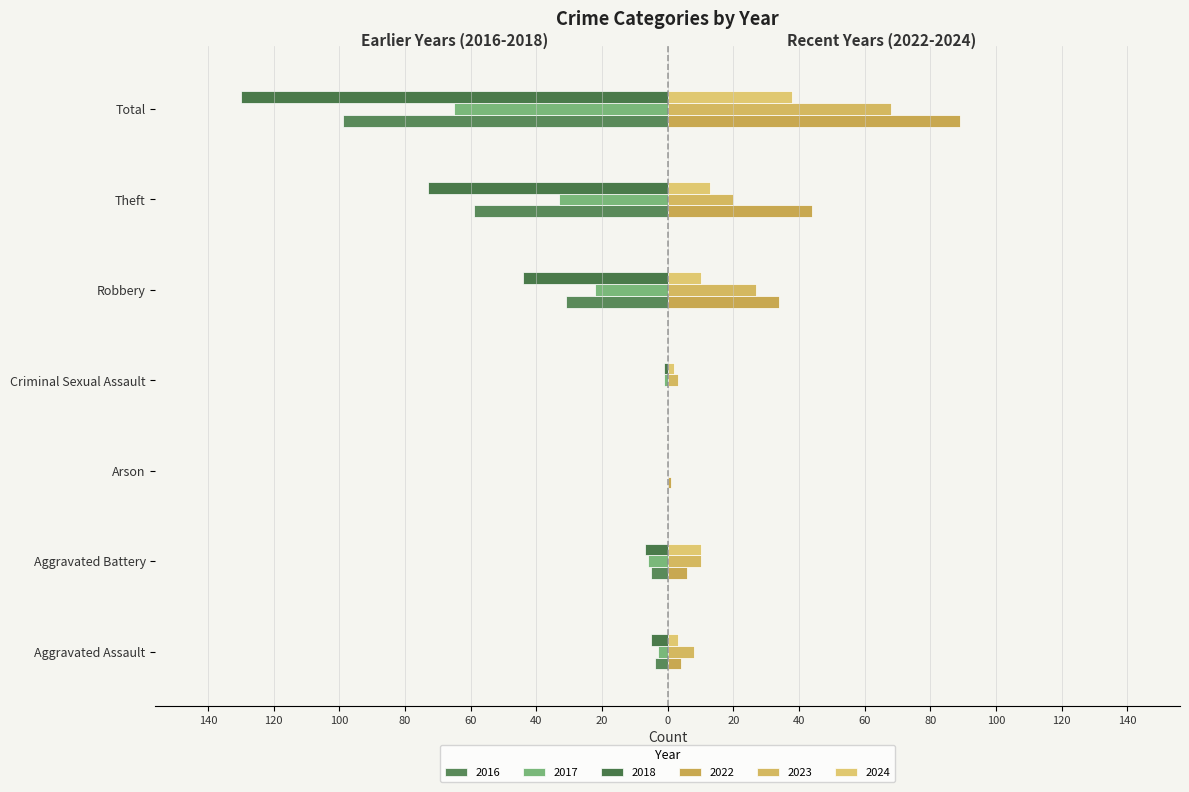

Which category has the lowest value in the 2022 series?

Criminal Sexual Assault